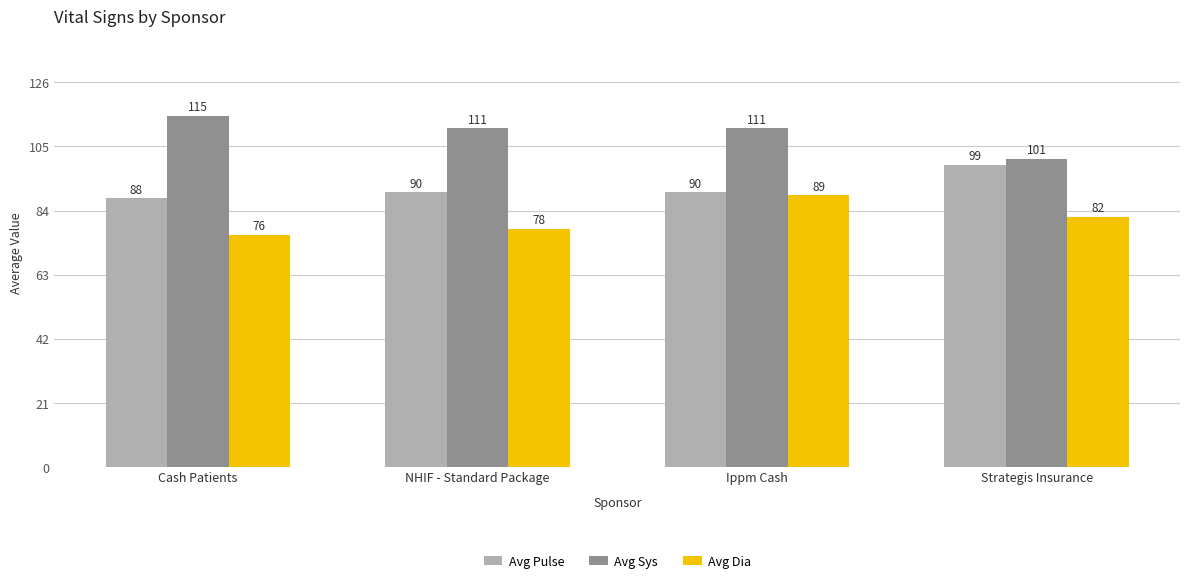

What is the value of the Avg Pulse bar at the 2nd from the left?

90